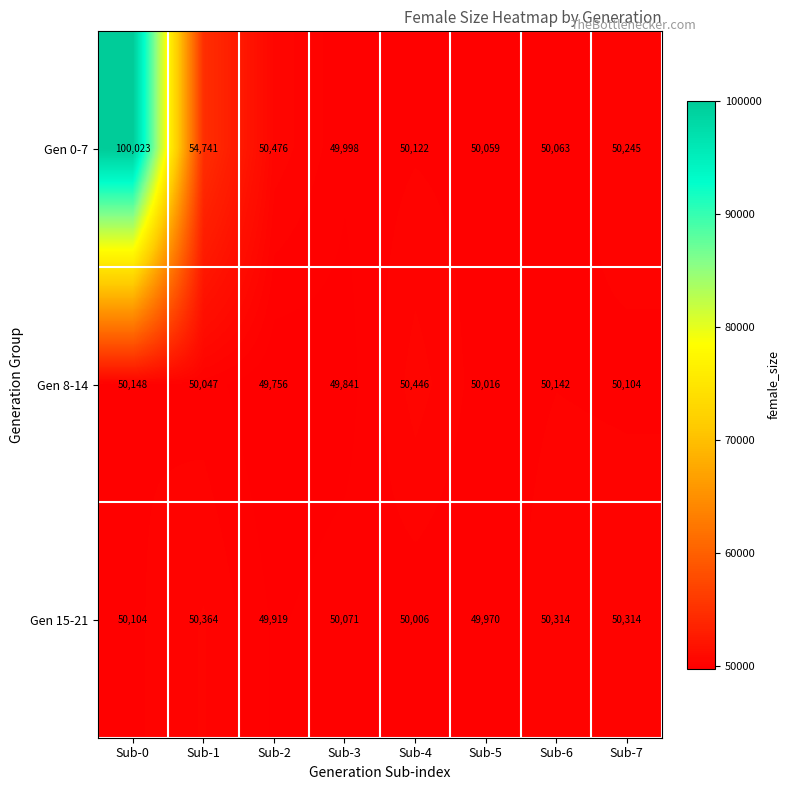

Which series has the largest range (max minus min)?

Gen 0-7